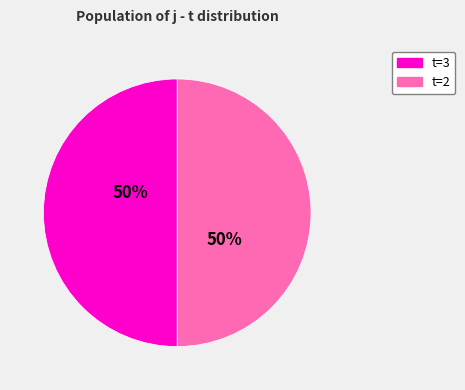

What percentage is the t=2 slice, to the nearest percent?

50%